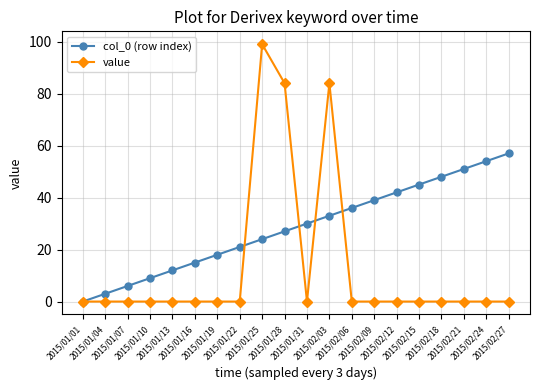

What is the difference between the maximum and minimum values in the col_0 (row index) series?

57